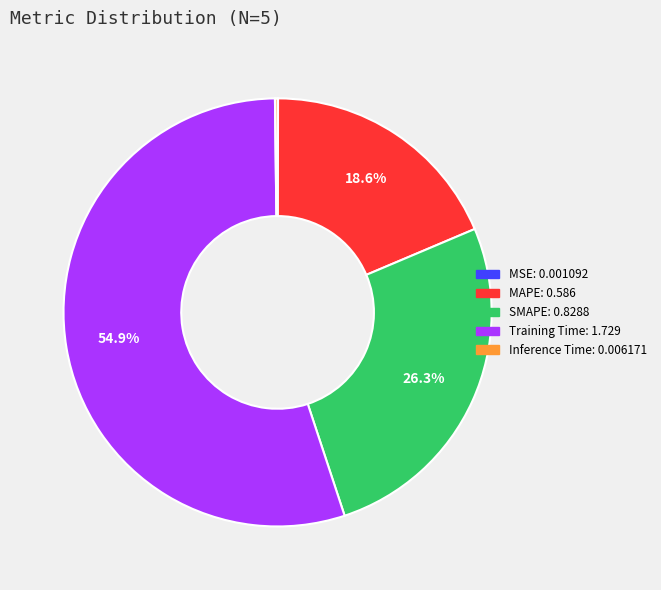

True or false: SMAPE accounts for 26% of the total.

True